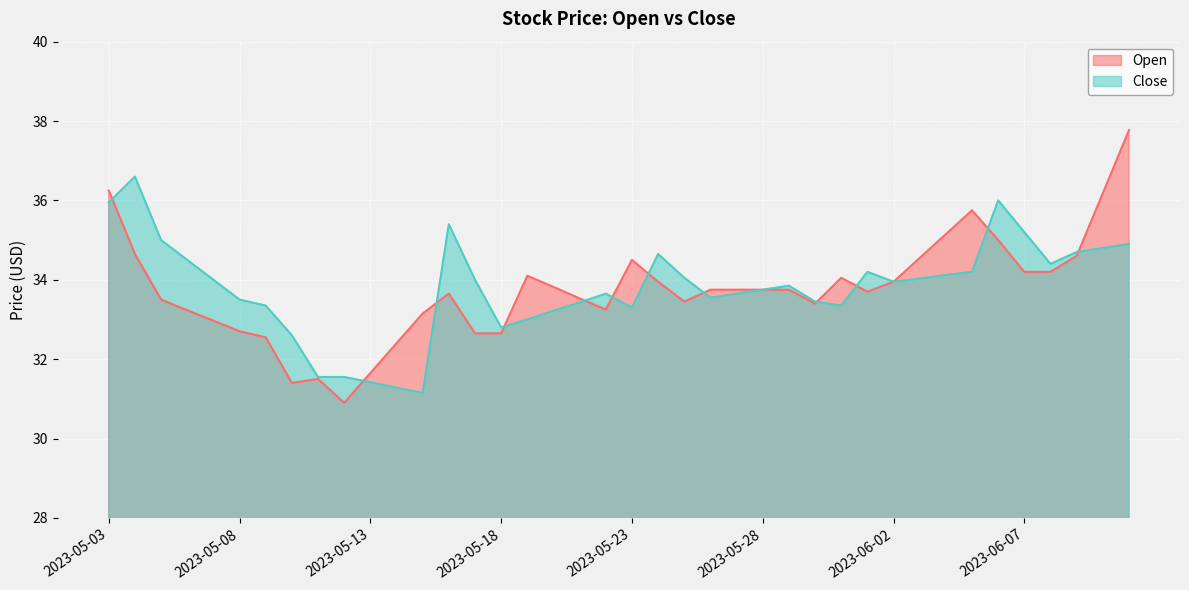

List the series in order of their peak value, highest first.

Open, Close